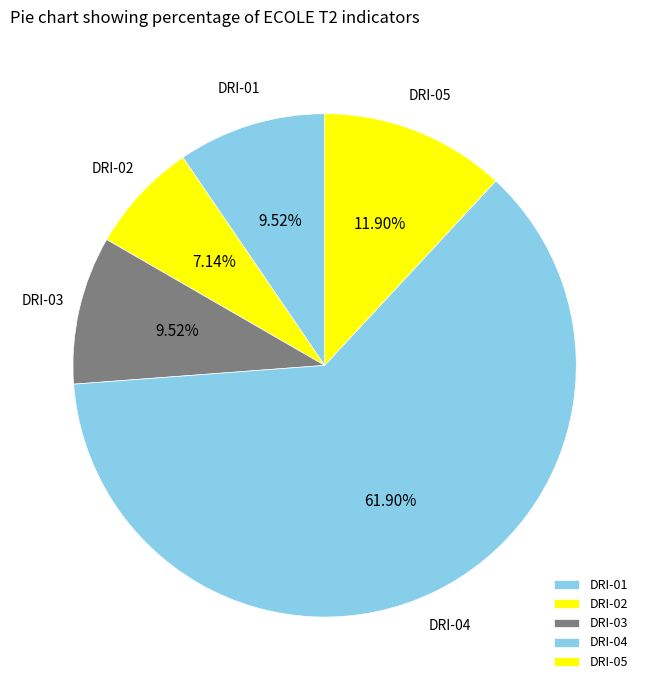

To the nearest percent, what is the combined percentage of DRI-01 and DRI-03?

19%